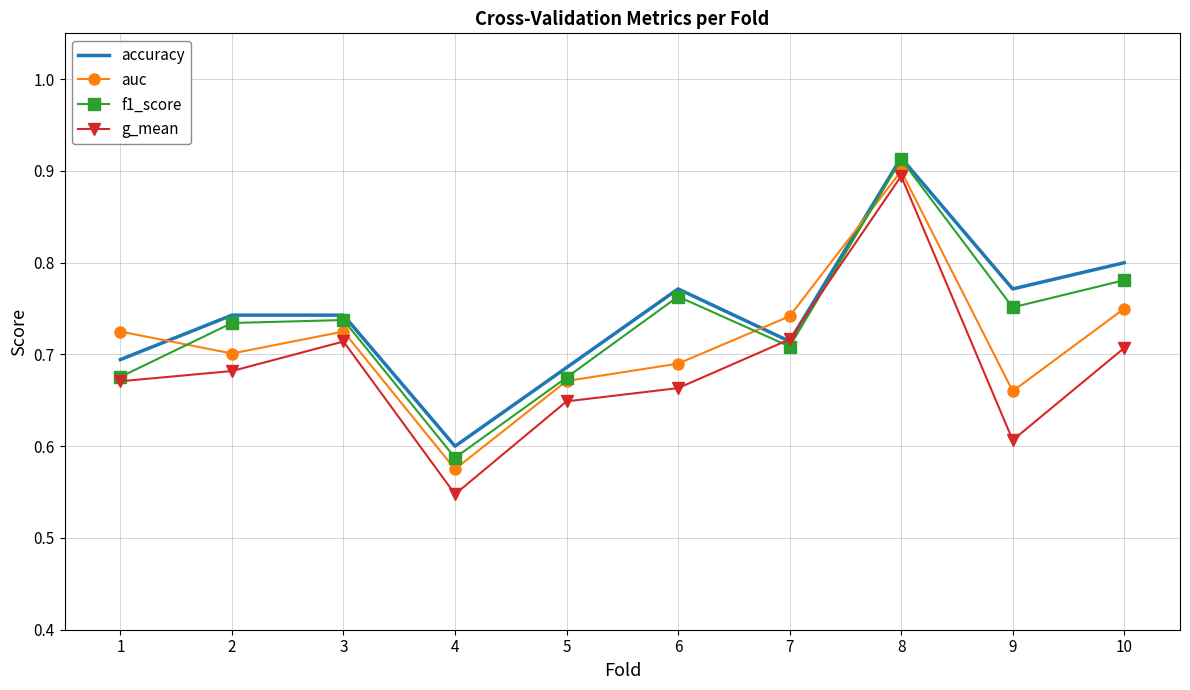

At how many categories does at least one series exceed 0?

10